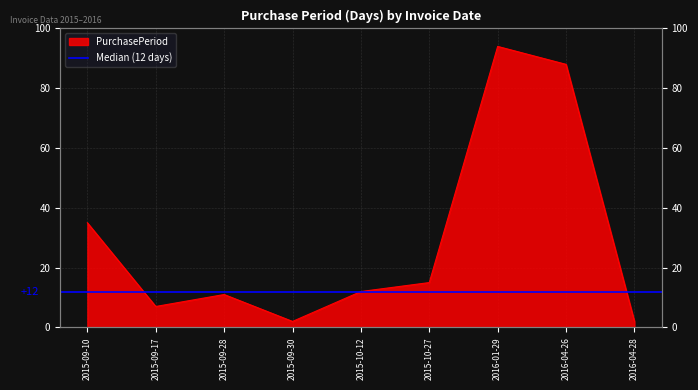

At which category does the data reach its first local valley?

2015-09-17